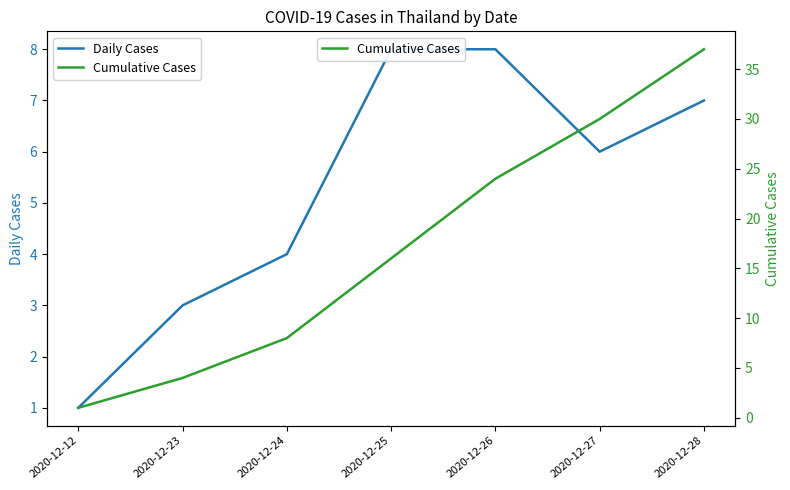

What is the value of the Cumulative Cases point at the 1st from the left?

1